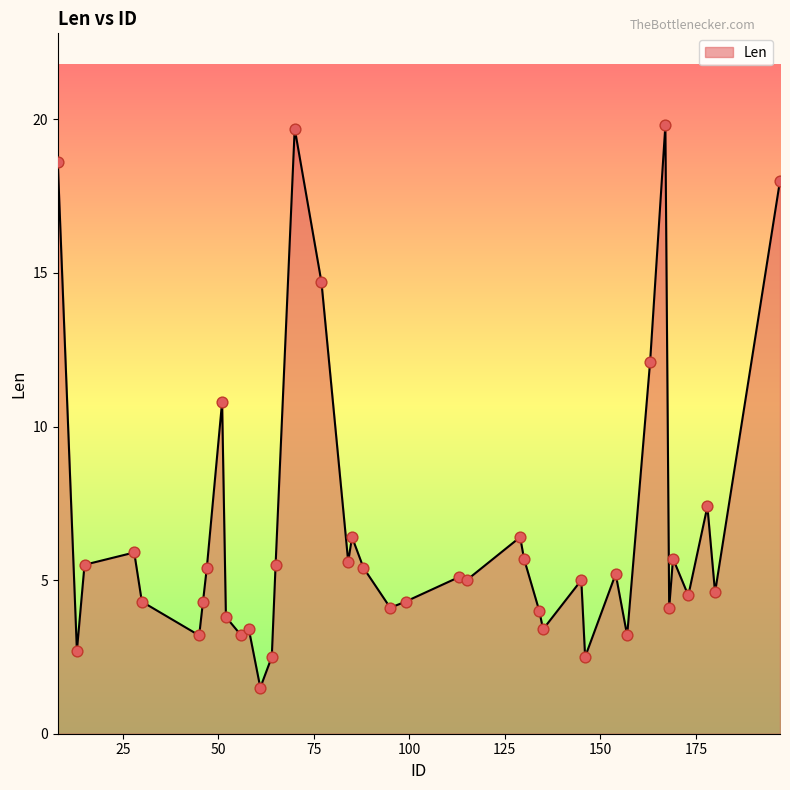

What is the maximum value shown in the chart?

19.8